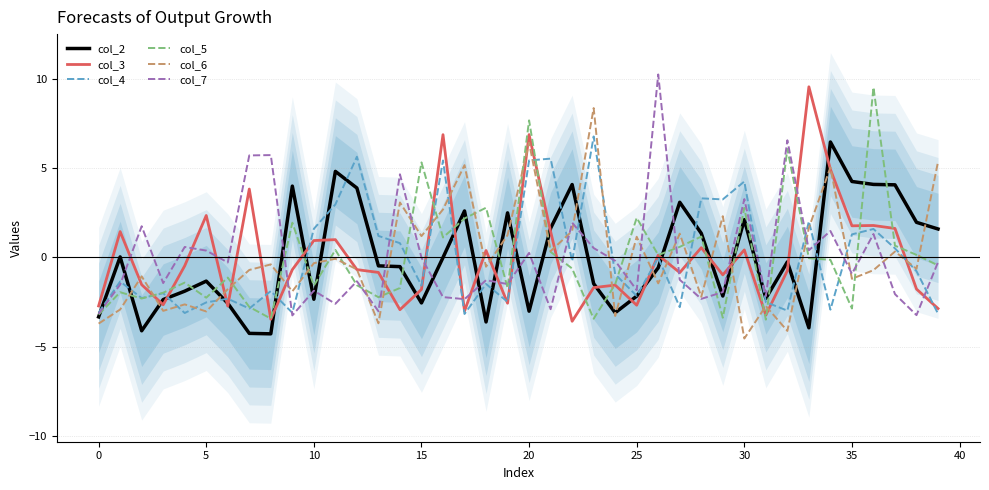

In col_3, how many points are higher than both neighbors (excluding endpoints)?

13